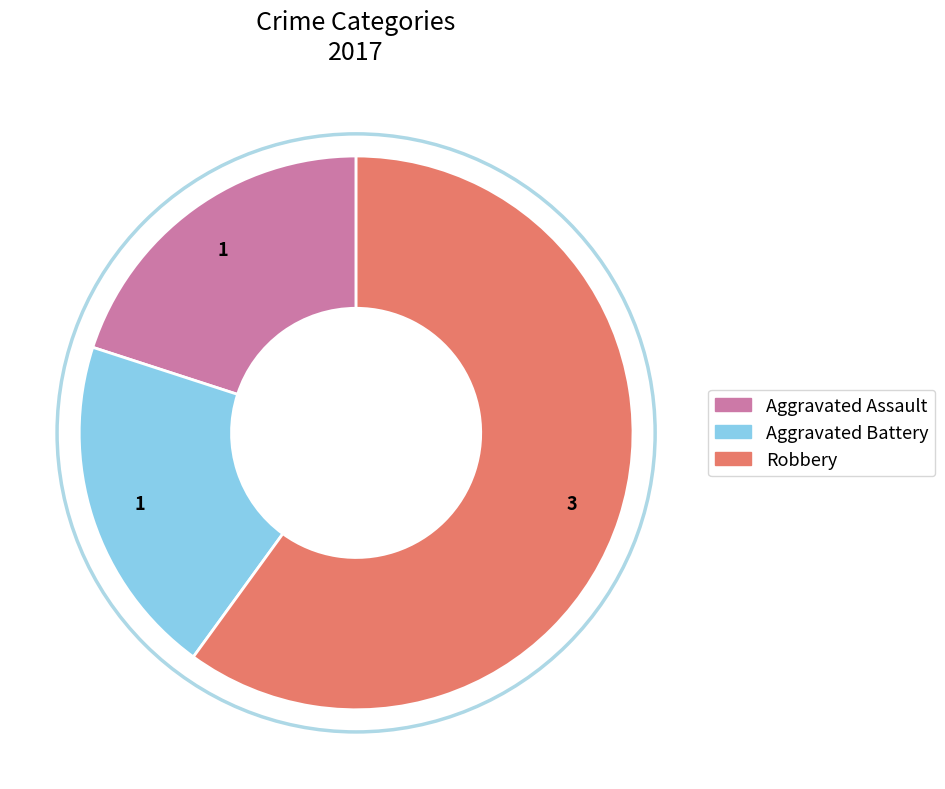

What is the majority slice?

Robbery